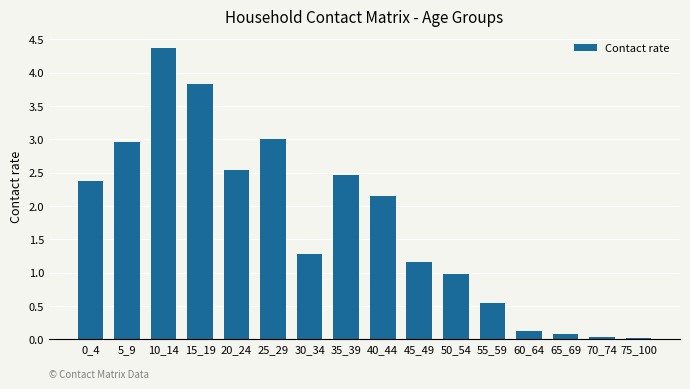

Approximately how many times larger is the value at 15_19 compared to 30_34?

3.0